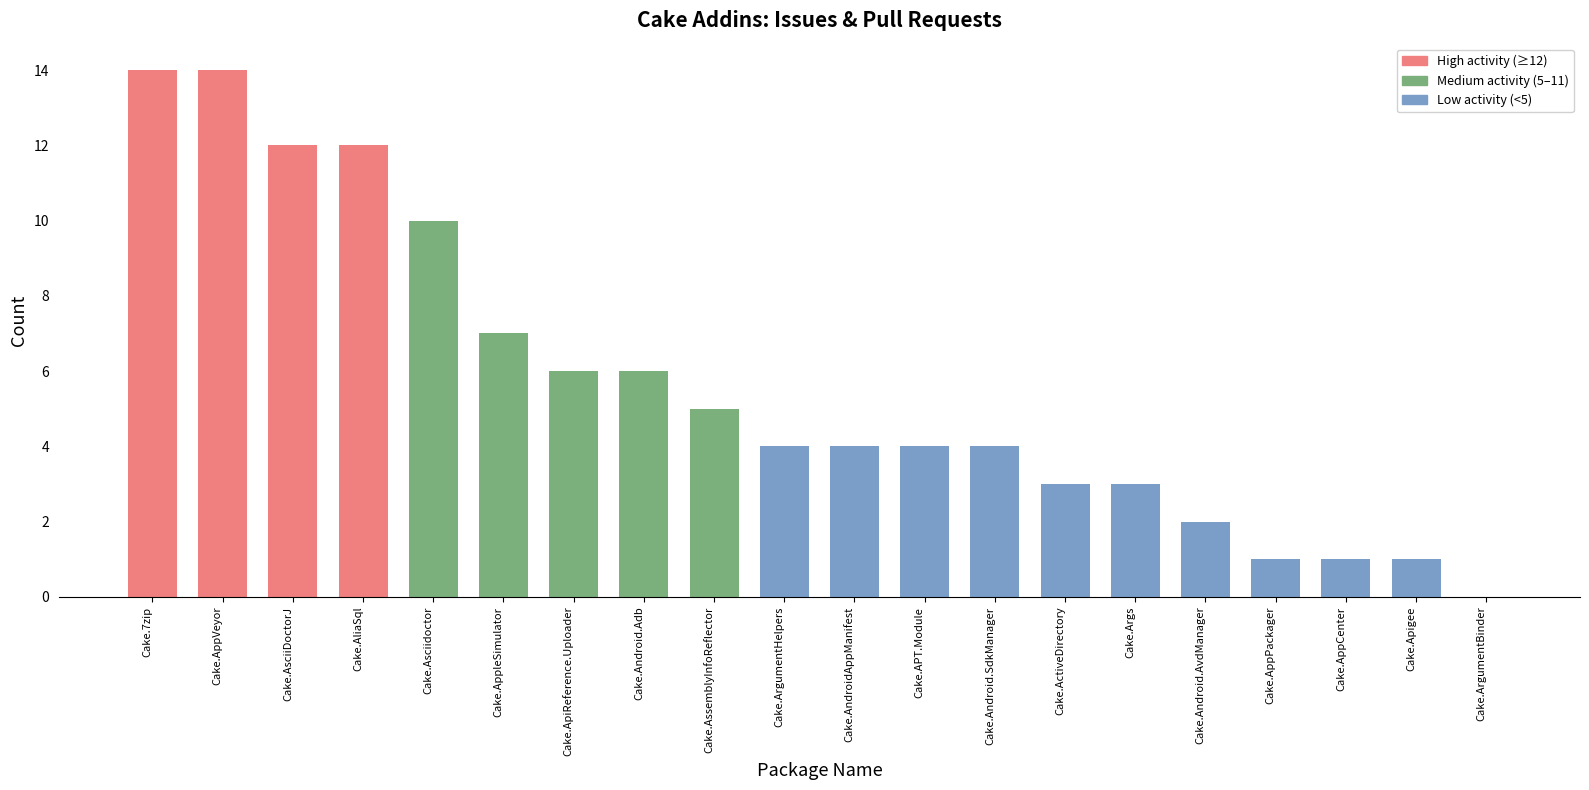

What is the label of the 5th bar from the right?

Cake.Android.AvdManager